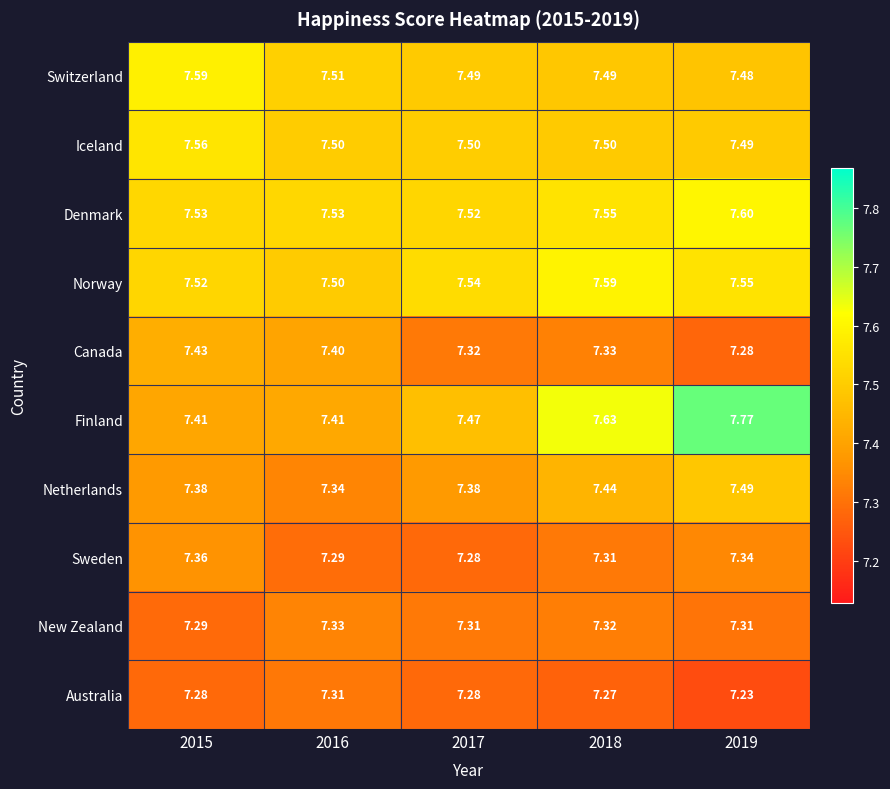

Between 2017 and 2019, which series saw the biggest shift?

Finland